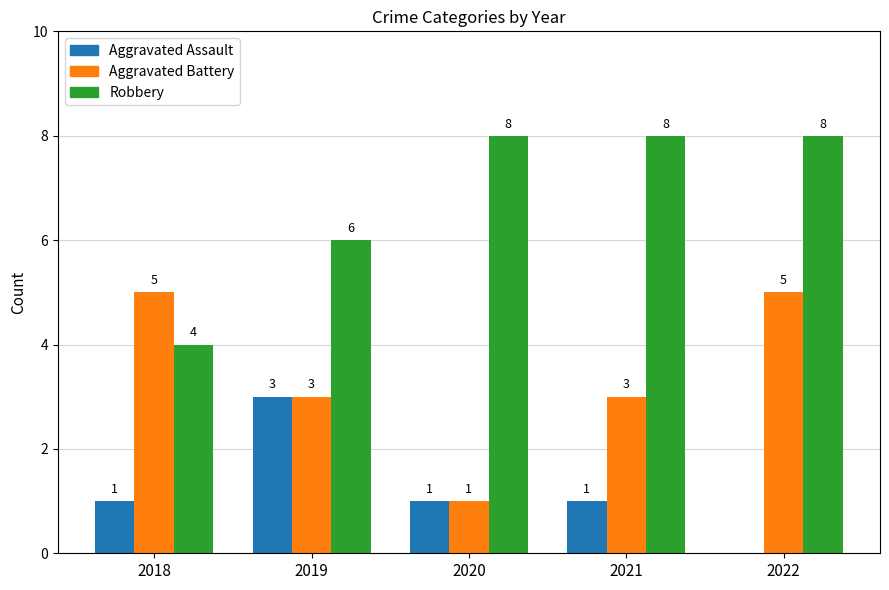

What is the total value across all series at 2021?

12